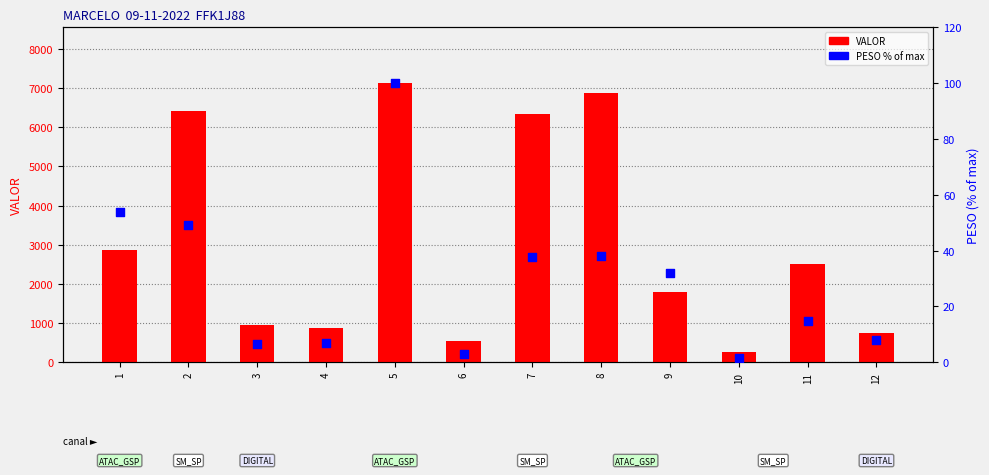

Is the value of PESO % of max at 10 greater than the value of VALOR at 4?

No